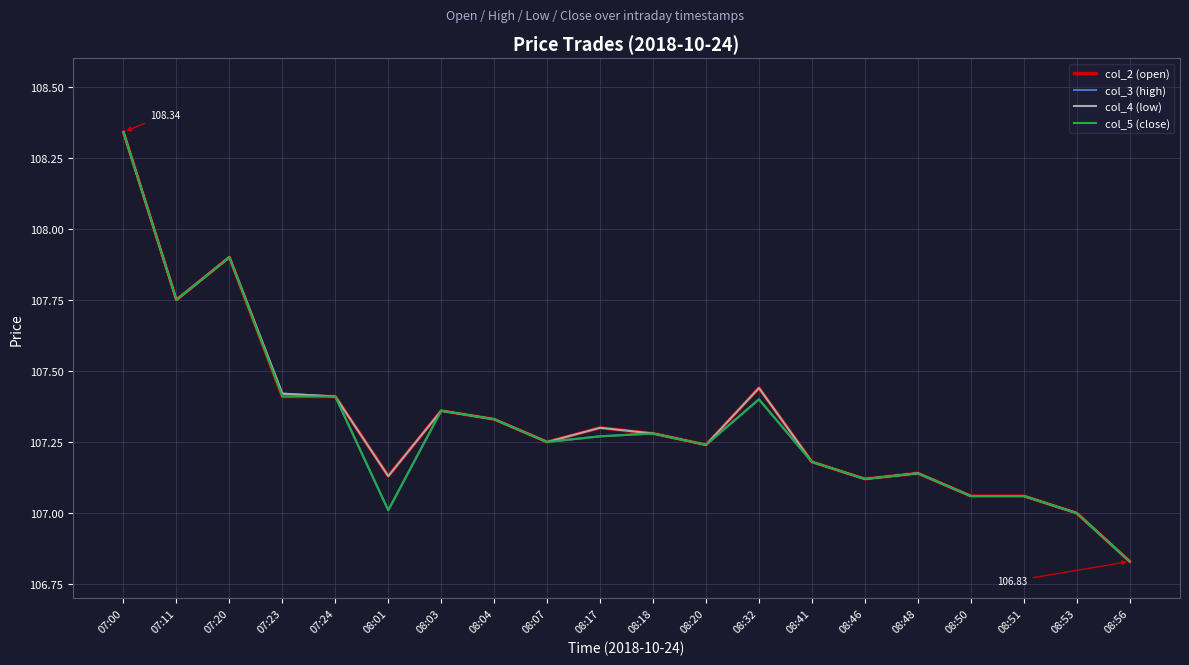

What is the total value across all series at 07:24?

429.6